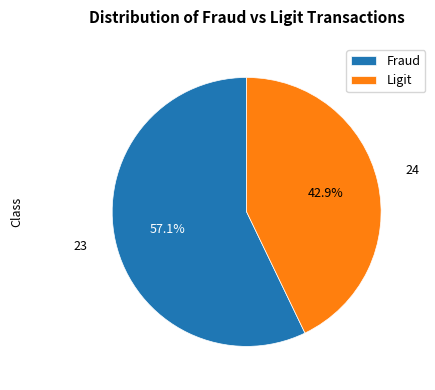

To the nearest percent, what is the difference between the largest and smallest slice percentages?

14%